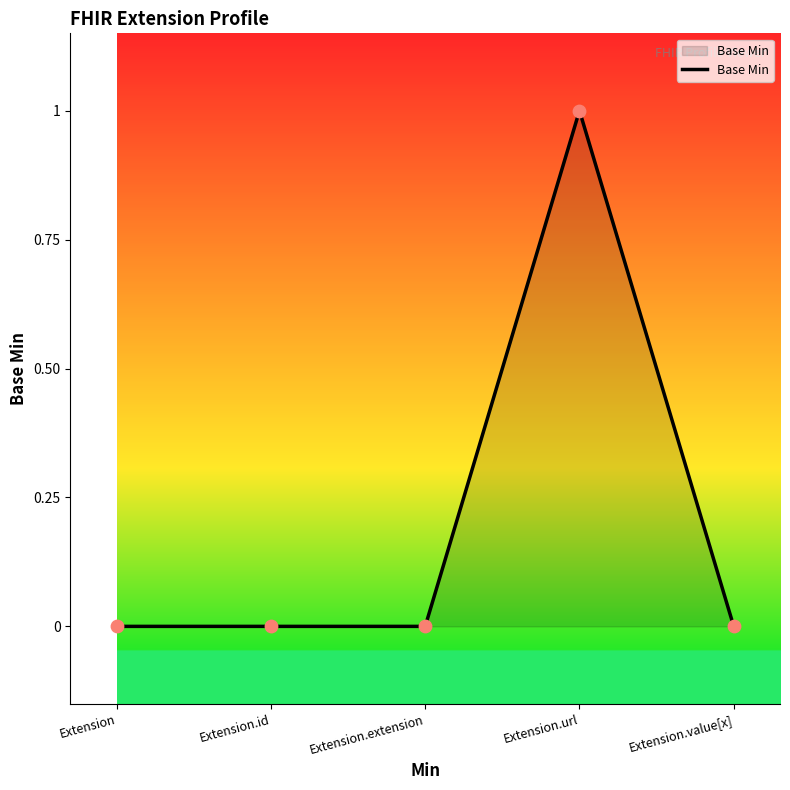

What is the change in value from Extension to Extension.url?

+1